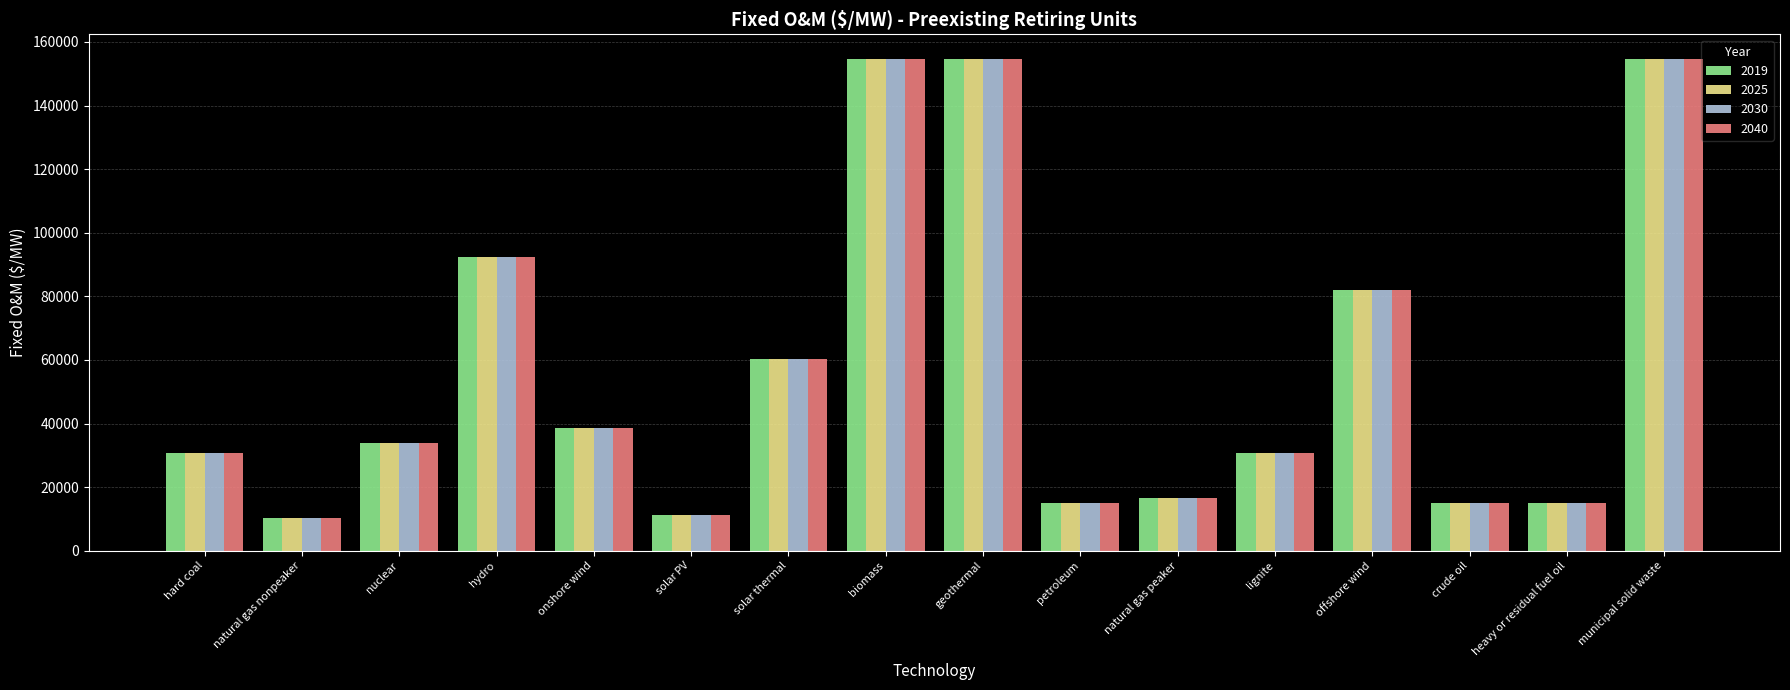

Where does the 2030 series first go above 33917?

nuclear